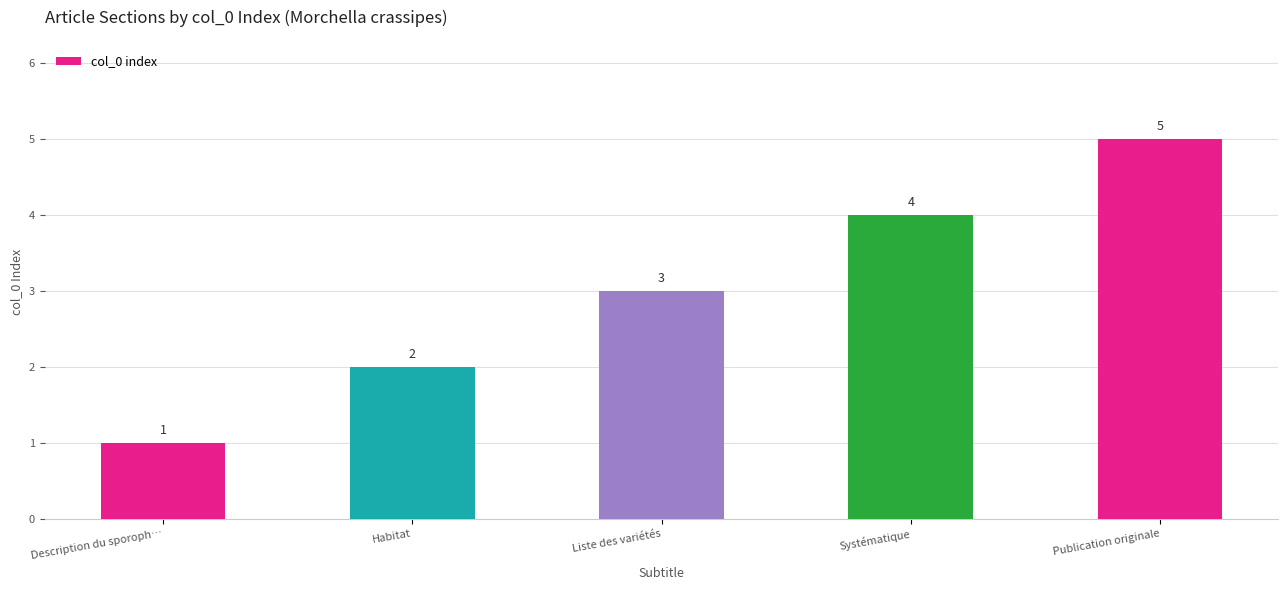

Rank the categories by value from lowest to highest.

Description du sporoph…, Habitat, Liste des variétés, Systématique, Publication originale